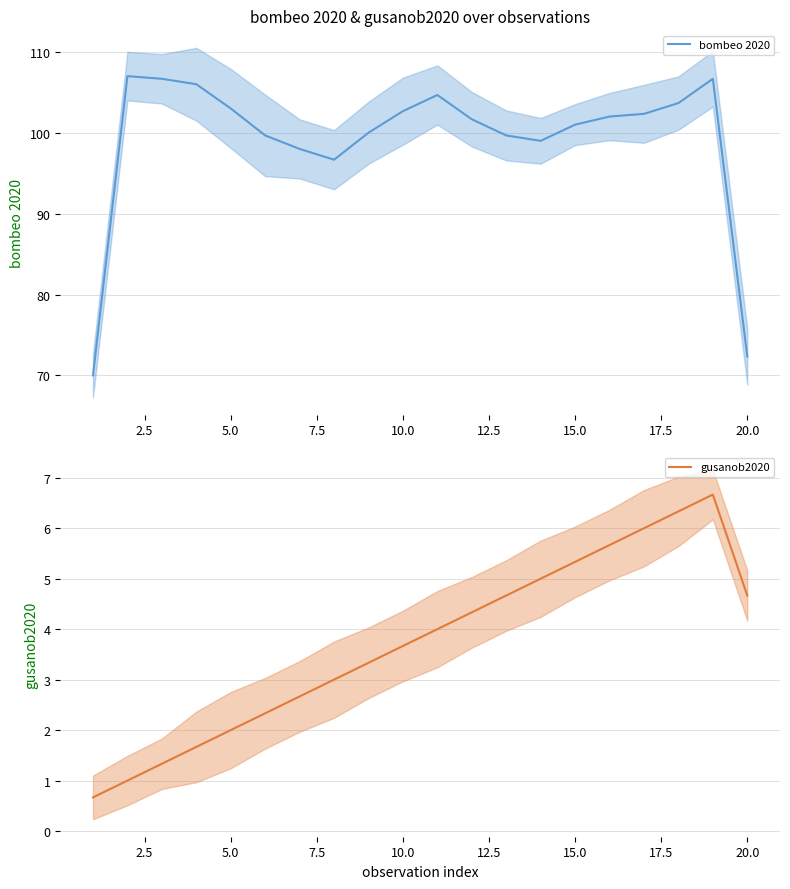

True or false: bombeo 2020 has more than 1 interior local peaks.

True